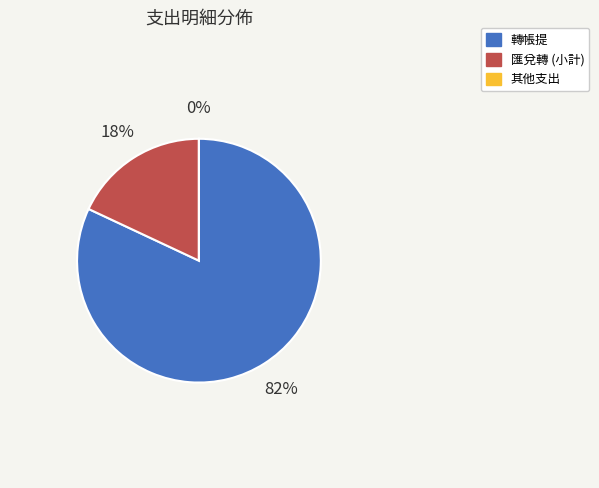

To the nearest percent, what is the average slice percentage?

33%